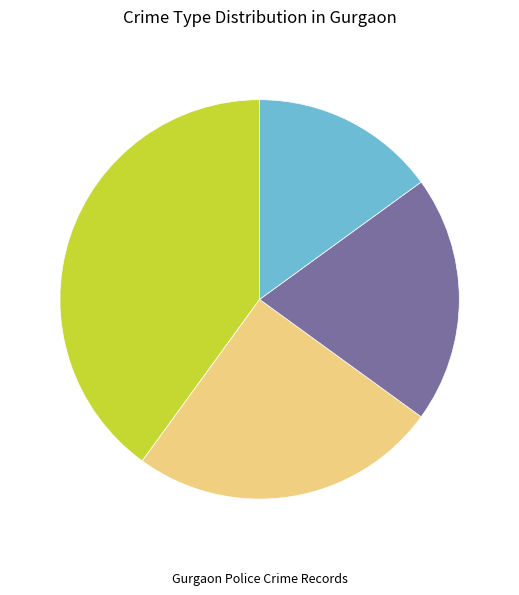

Does any single category account for the majority?

No